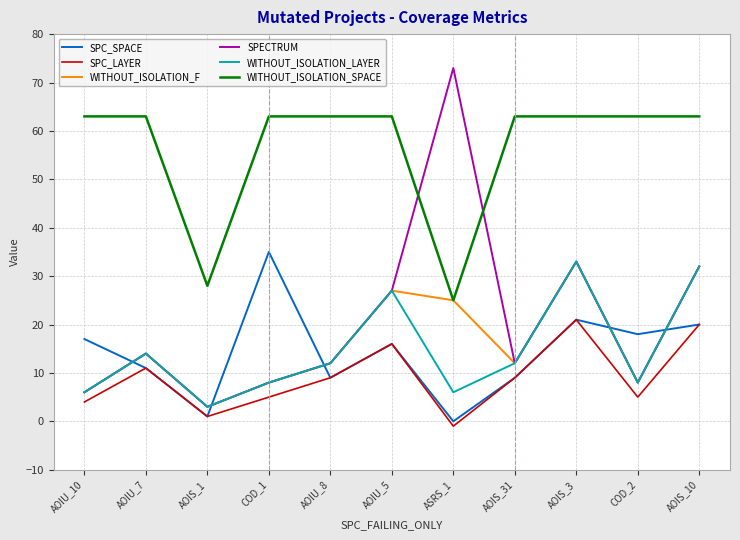

Which category has the highest value across all series?

ASRS_1